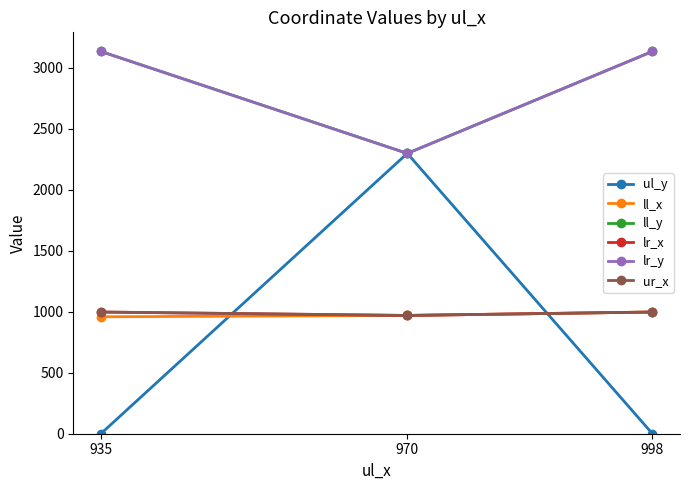

Reading left to right, what are all the values shown in this chart?

ul_y: 0	2299	0
ll_x: 959	970	998
ll_y: 3135	2299	3135
lr_x: 998	970	998
lr_y: 3135	2299	3135
ur_x: 998	970	998